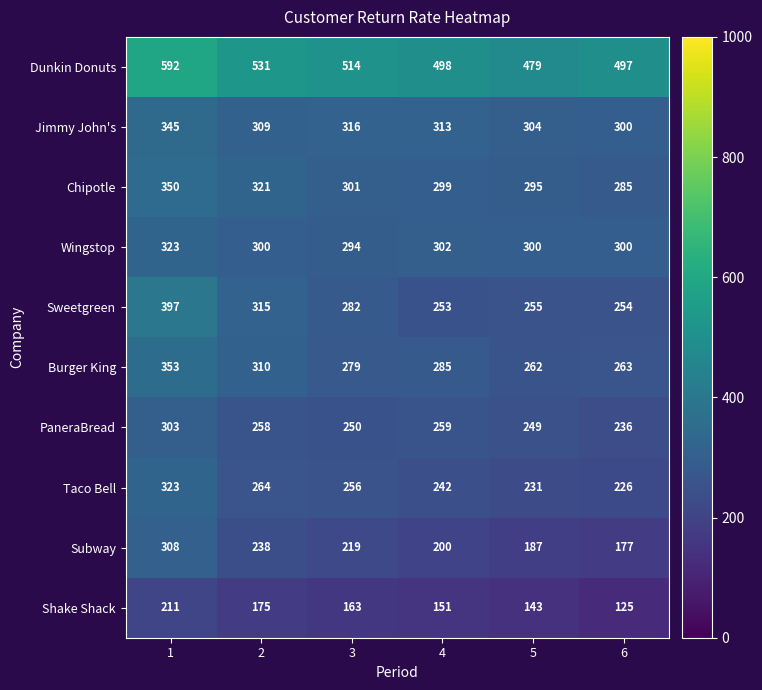

Rank the categories by Dunkin Donuts value from lowest to highest.

5, 6, 4, 3, 2, 1